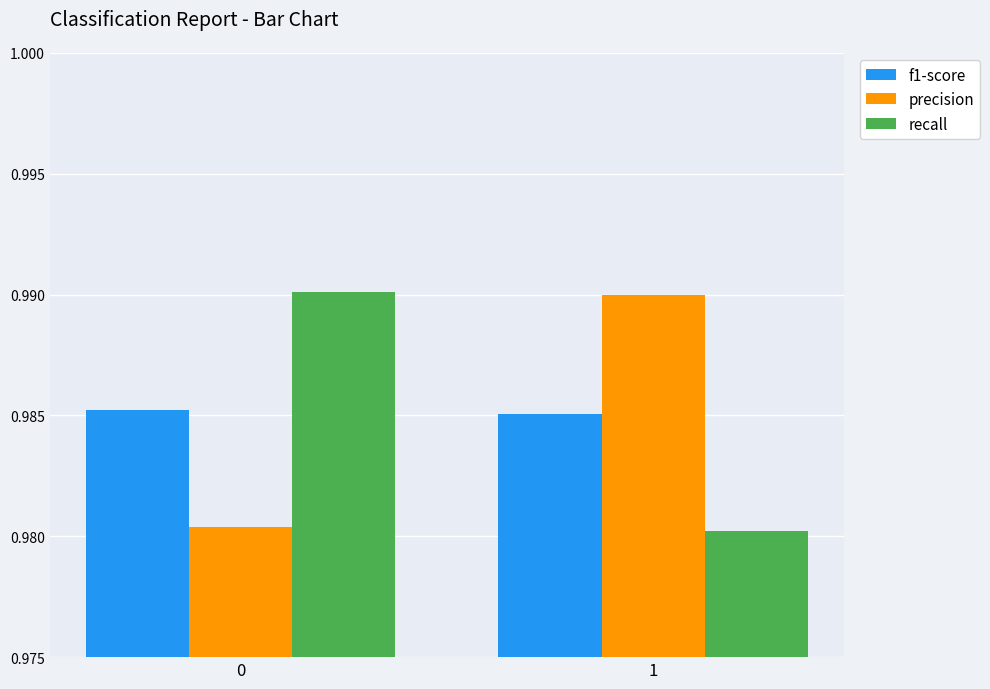

True or false: recall has a value of 0.5 at 1.

False